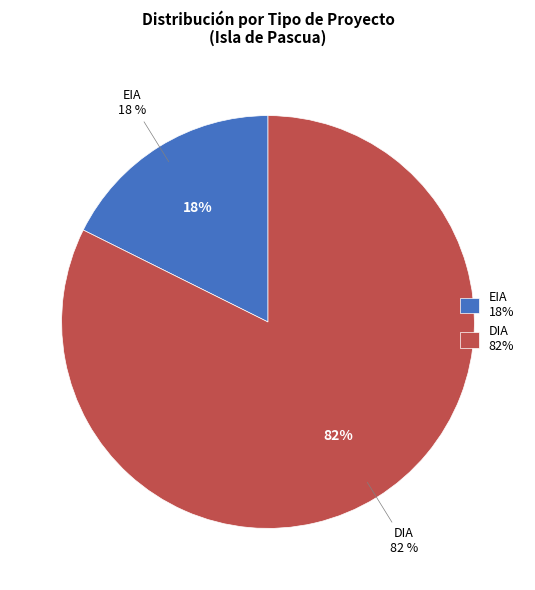

Count the number of slices in the pie.

2